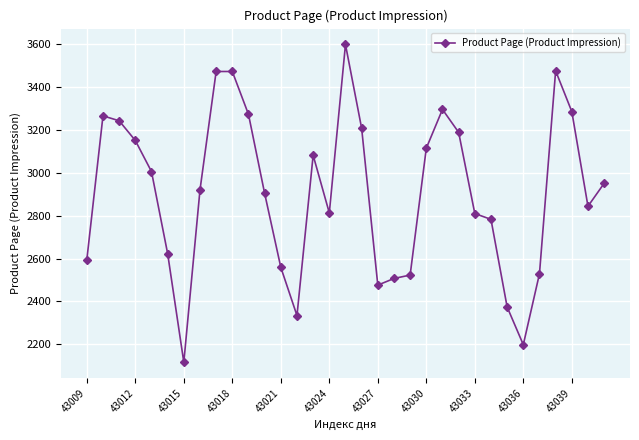

True or false: there are more than 2 points higher than both neighbors.

True